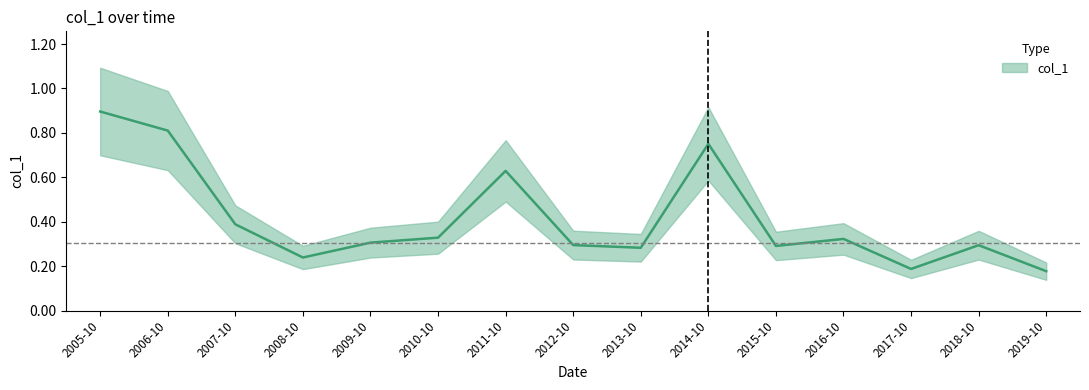

Rank the categories by value from highest to lowest.

2005-10, 2006-10, 2014-10, 2011-10, 2007-10, 2010-10, 2016-10, 2009-10, 2012-10, 2018-10, 2015-10, 2013-10, 2008-10, 2017-10, 2019-10